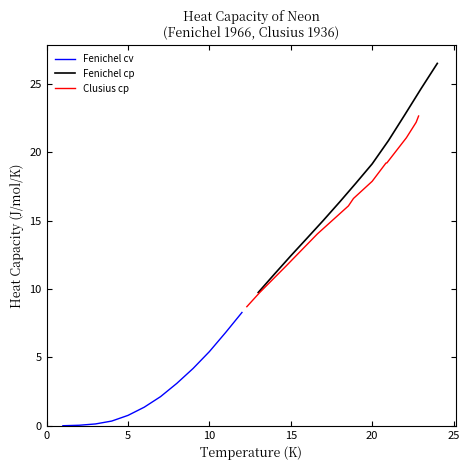

True or false: Fenichel cv has more than 1 interior local peaks.

False